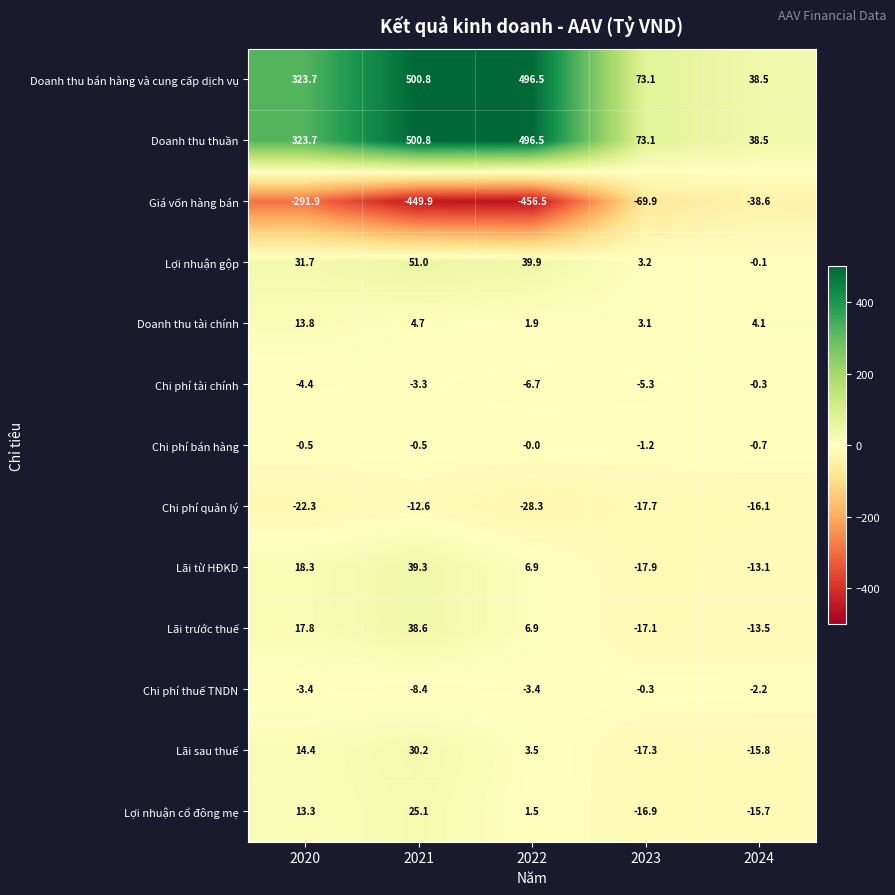

At which label does Lãi sau thuế first exceed 3?

2020